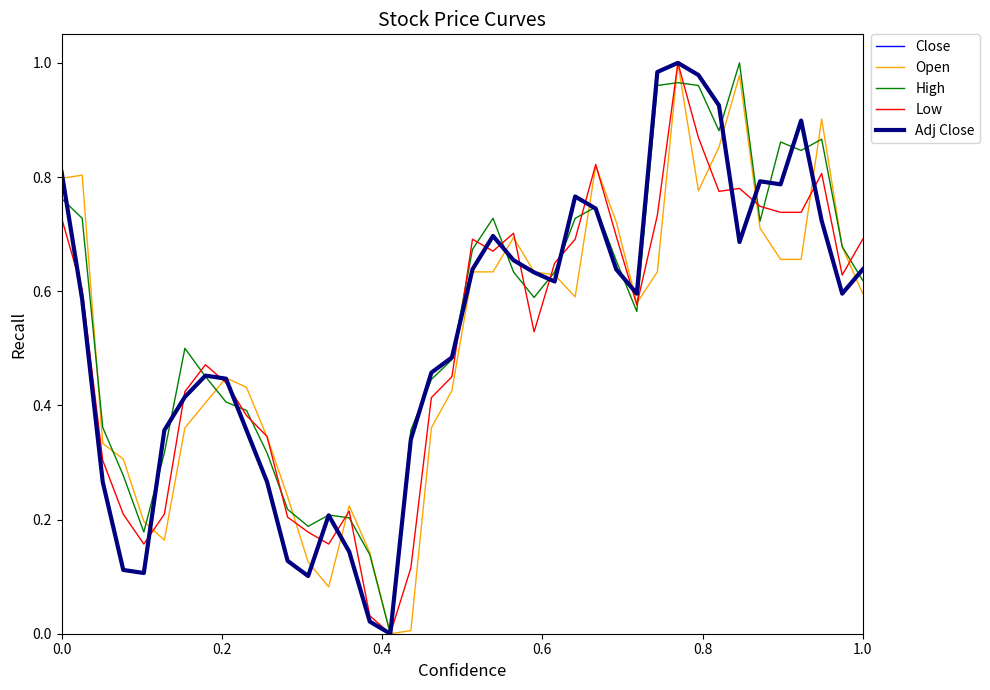

Which series has the largest total across all categories?

High